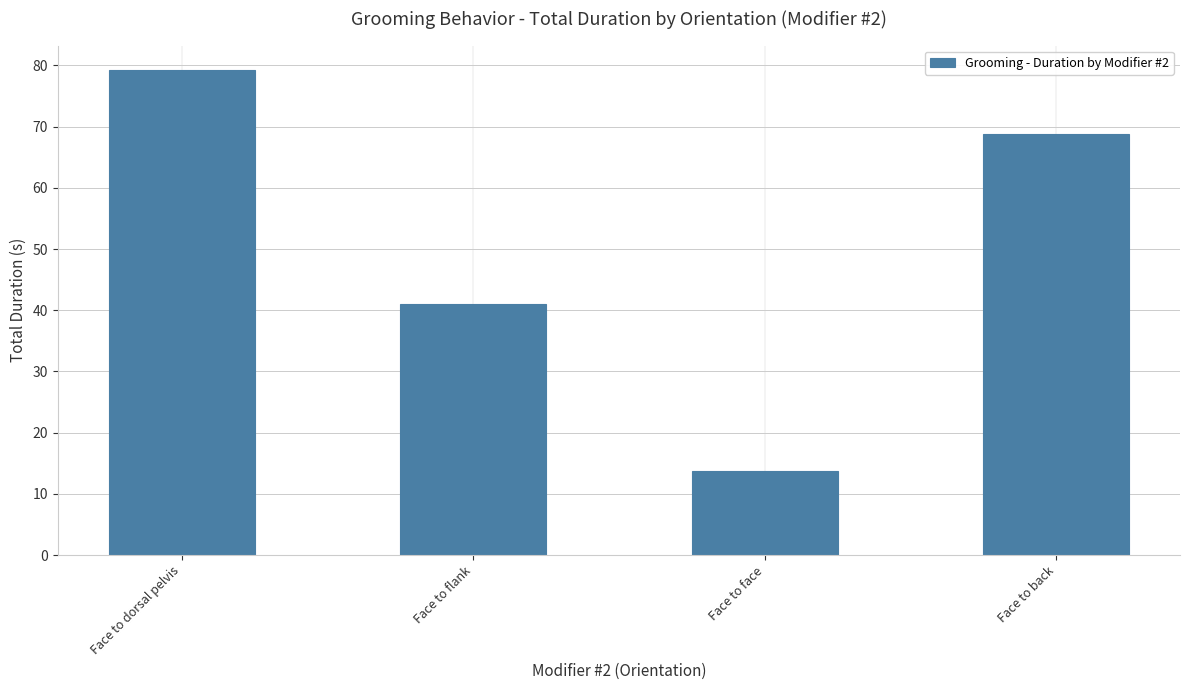

List the labels in order of value, smallest first.

Face to face, Face to flank, Face to back, Face to dorsal pelvis